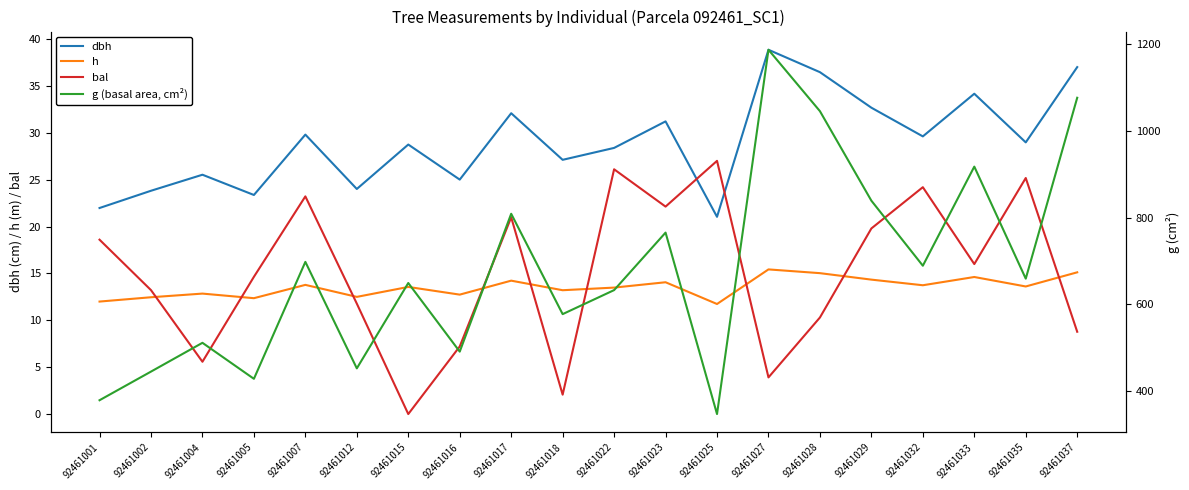

How many interior local valleys does the bal series have?

6